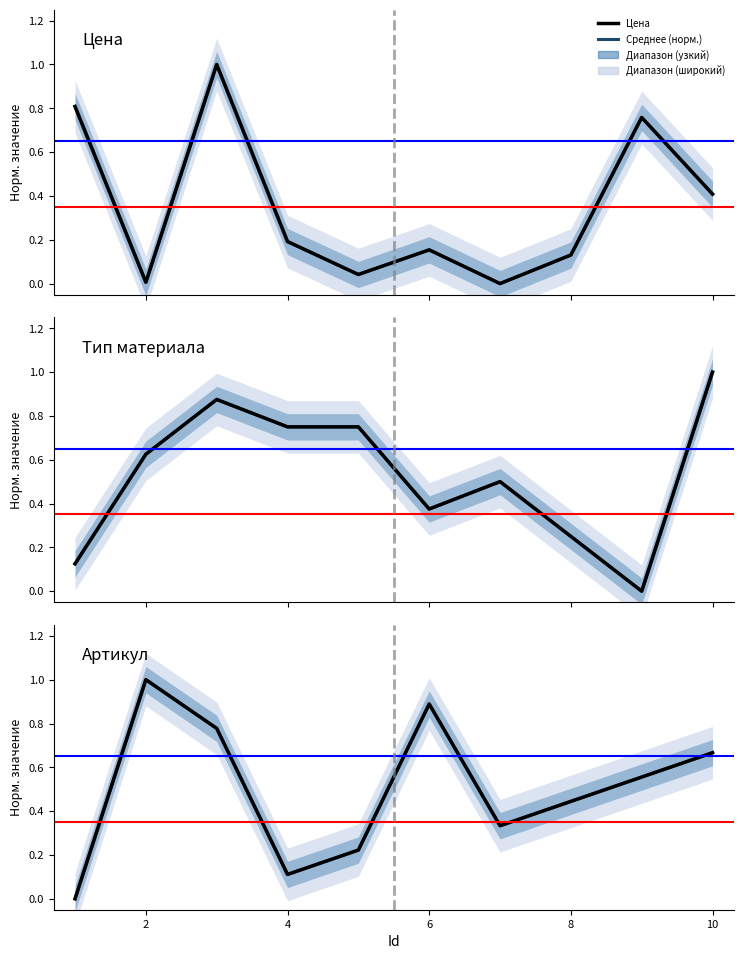

In Тип материала, how many points are higher than both neighbors (excluding endpoints)?

2